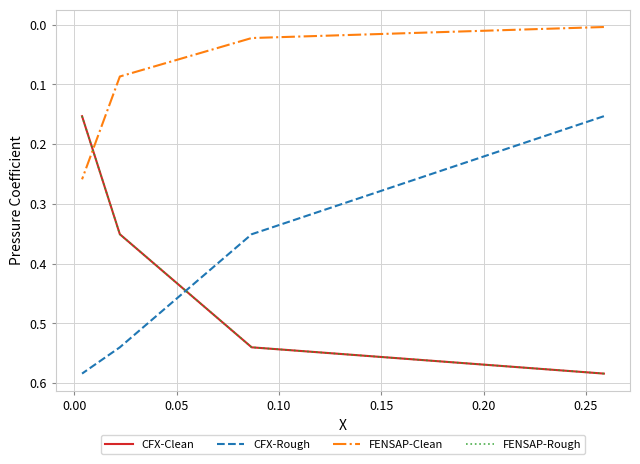

What is the highest value of the CFX-Clean series?

0.6